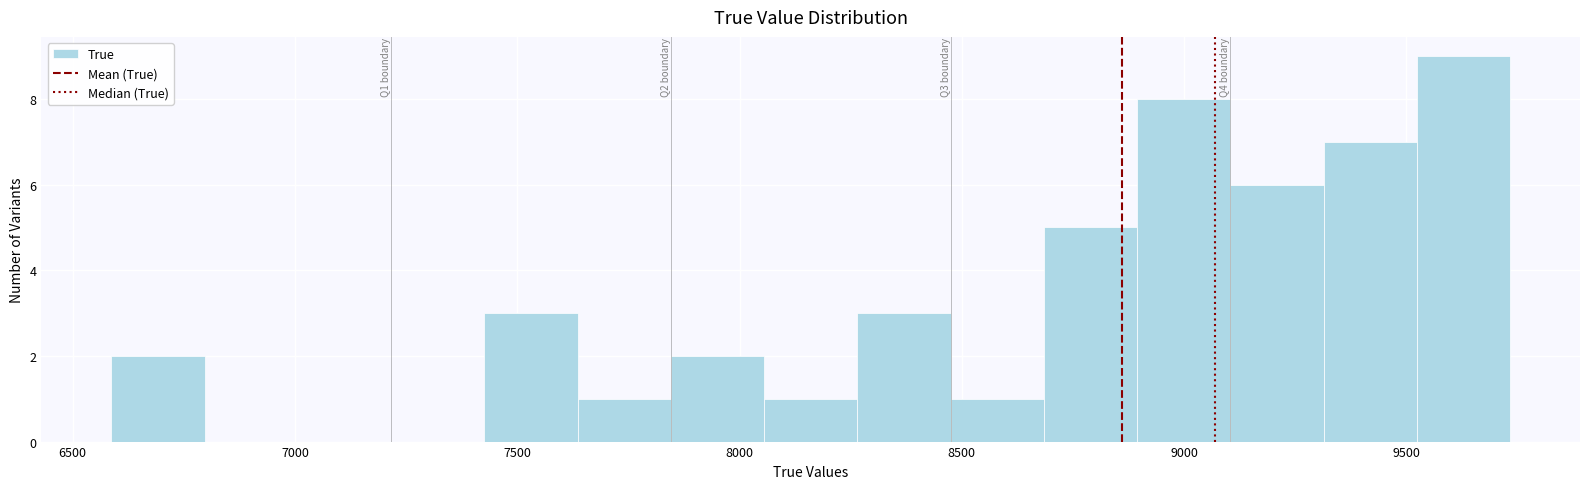

Which range on the x-axis has the tallest bar?

9500 to 9750